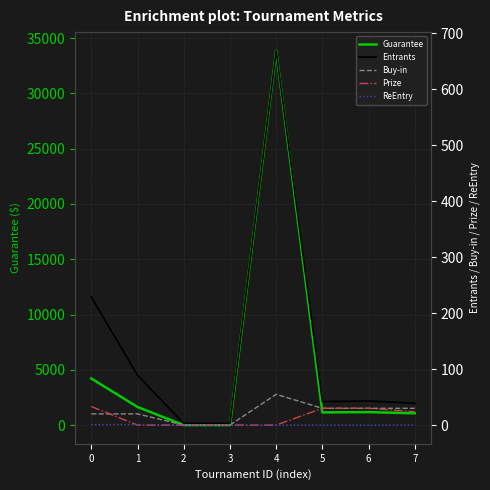

Reading left to right, extract all data points from this chart.

Guarantee: 0=4214.0	1=1638.0	2=0.0	3=0.0	4=33851.0	5=1147.0	6=1174.0	7=1065.0
Entrants: 0=229.0	1=89.0	2=3.0	3=3.0	4=669.0	5=42.0	6=43.0	7=39.0
Buy-in: 0=20.0	1=20.0	2=0.1	3=0.1	4=55.0	5=30.0	6=30.0	7=30.0
Prize: 0=33.2	1=0.0	2=0.0	3=0.0	4=0.0	5=30.0	6=30.0	7=23.9
ReEntry: 0=1.0	1=1.0	2=0.0	3=0.0	4=0.0	5=0.0	6=0.0	7=0.0